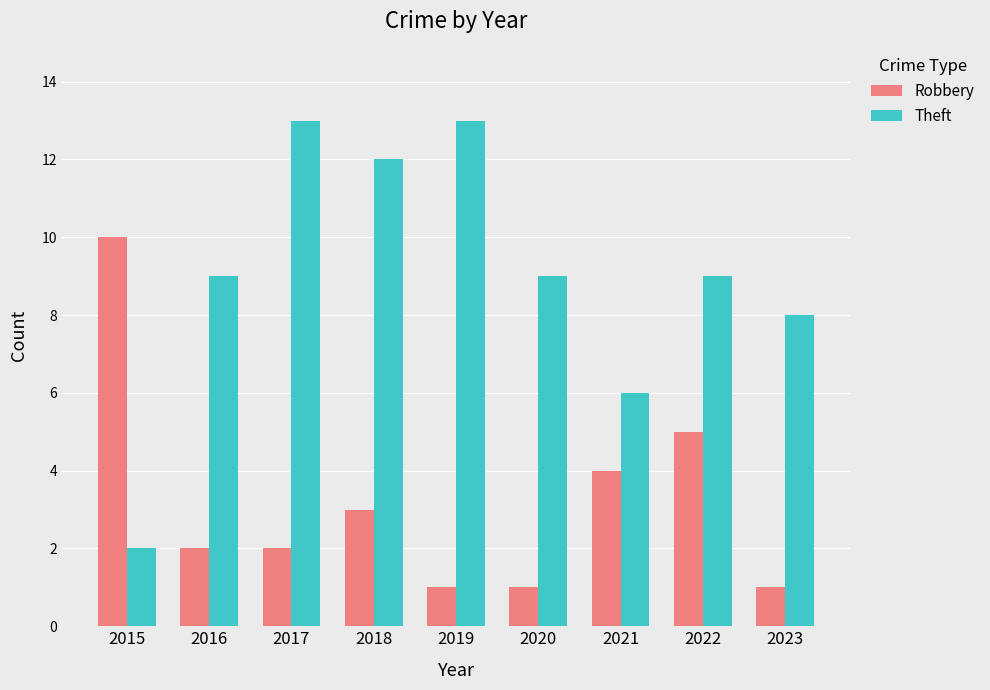

Reading right to left, transcribe all the data shown in this chart.

Robbery: 1	5	4	1	1	3	2	2	10
Theft: 8	9	6	9	13	12	13	9	2